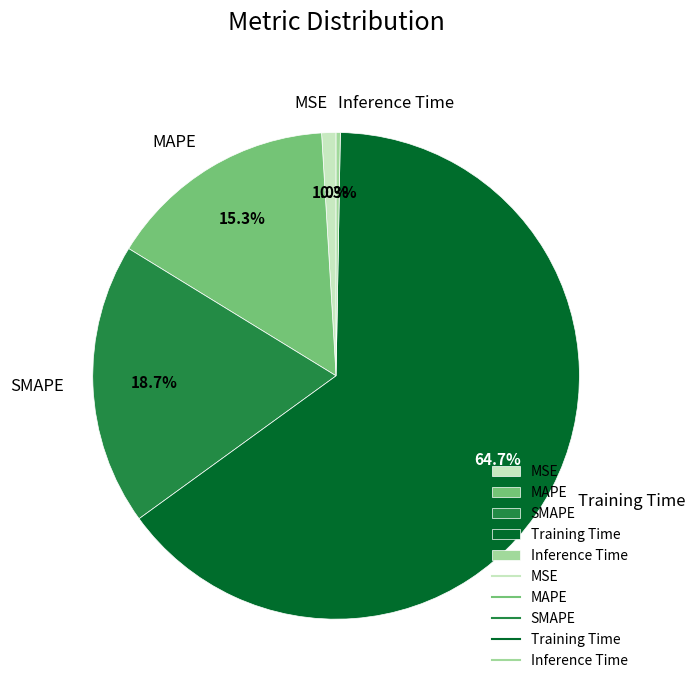

To the nearest percent, what is the average slice percentage?

20%